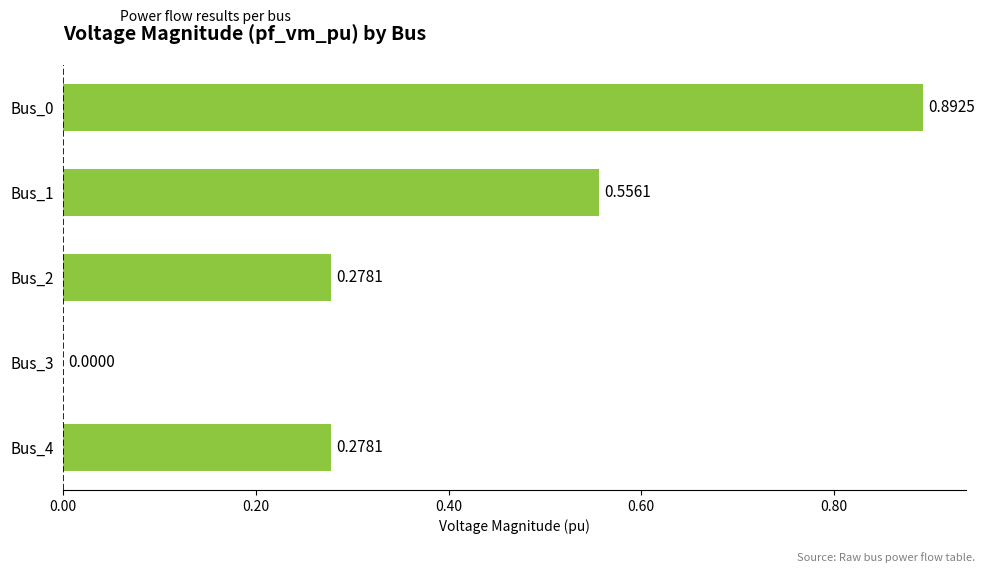

What is the sum of the values at Bus_1 and Bus_2?

0.8